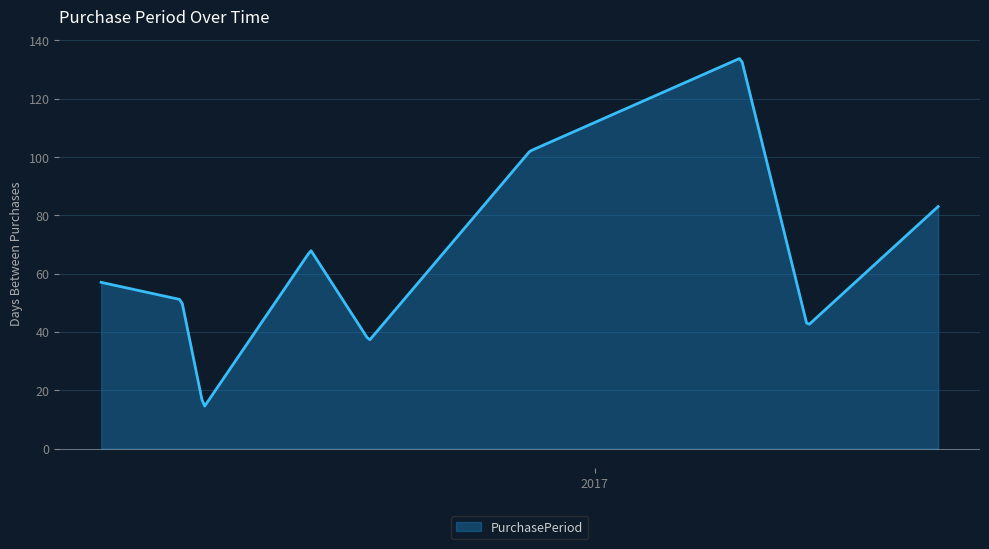

What is the greatest value displayed?

133.7